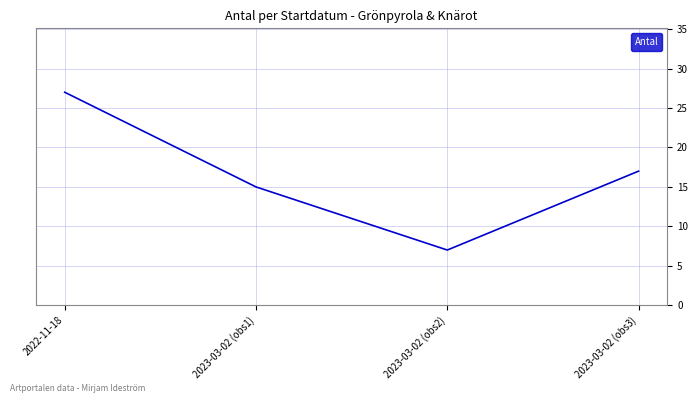

Reading right to left, list all the values displayed in this chart.

2023-03-02 (obs3)=17	2023-03-02 (obs2)=7	2023-03-02 (obs1)=15	2022-11-18=27